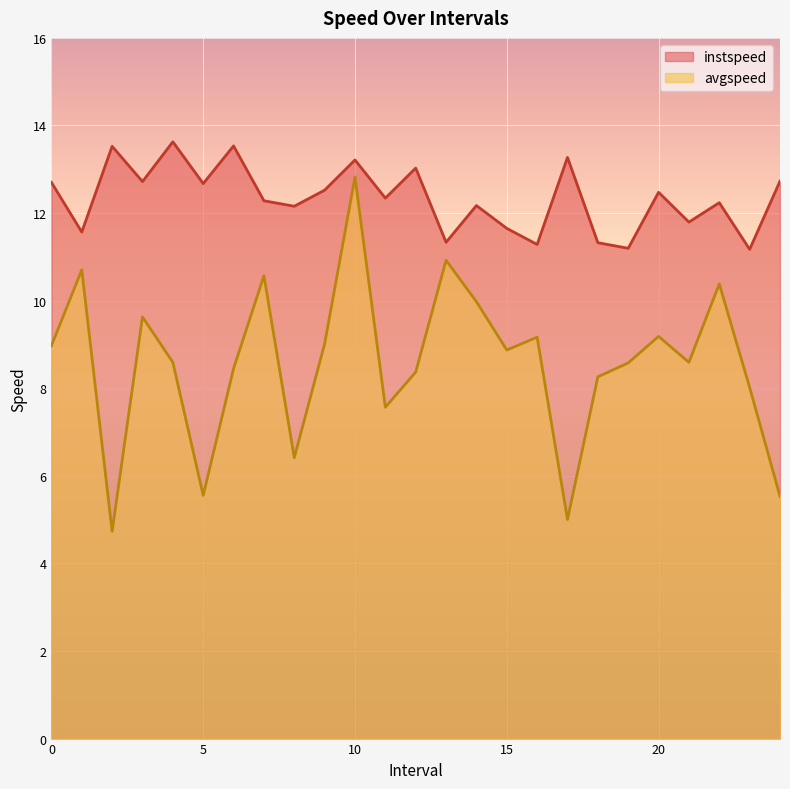

What is the sum of the instspeed values at 5.0 and 9.0?

25.2